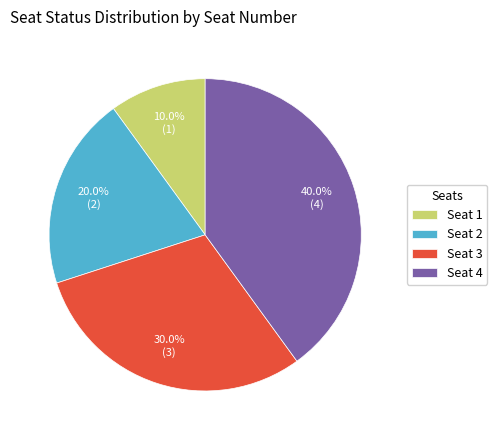

To the nearest percent, what is the difference between the largest and smallest slice percentages?

30%